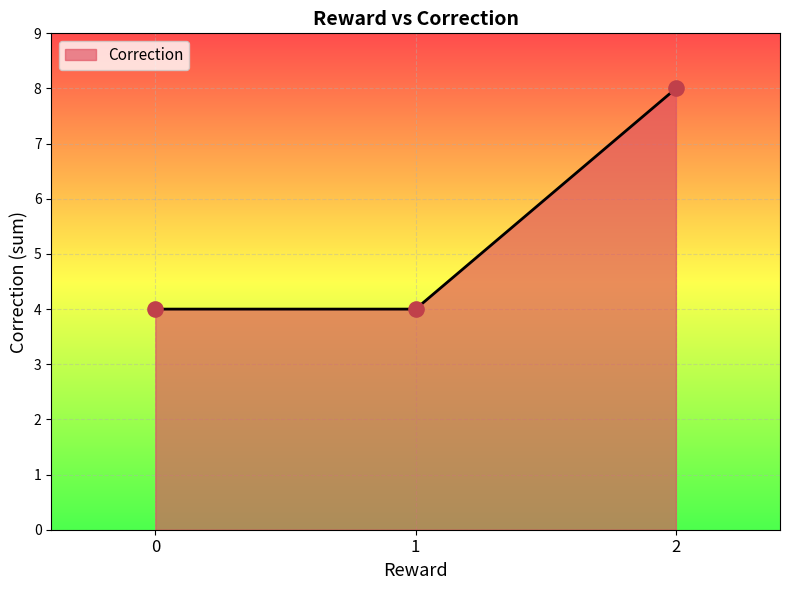

What is the ratio of the value at 2 to the value at 0?

2.0